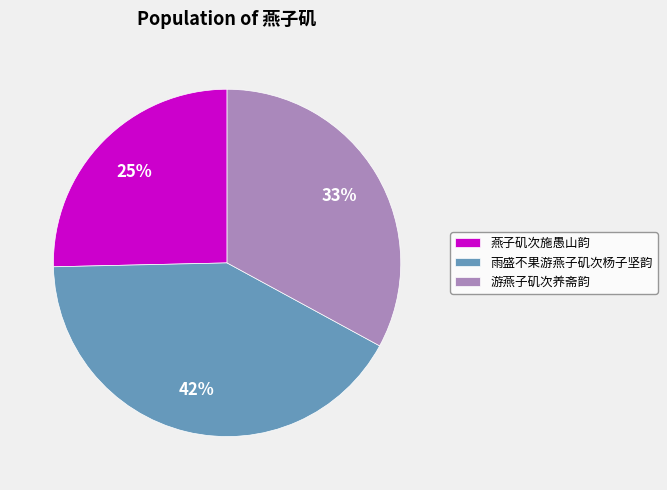

Count the number of slices in the pie.

3